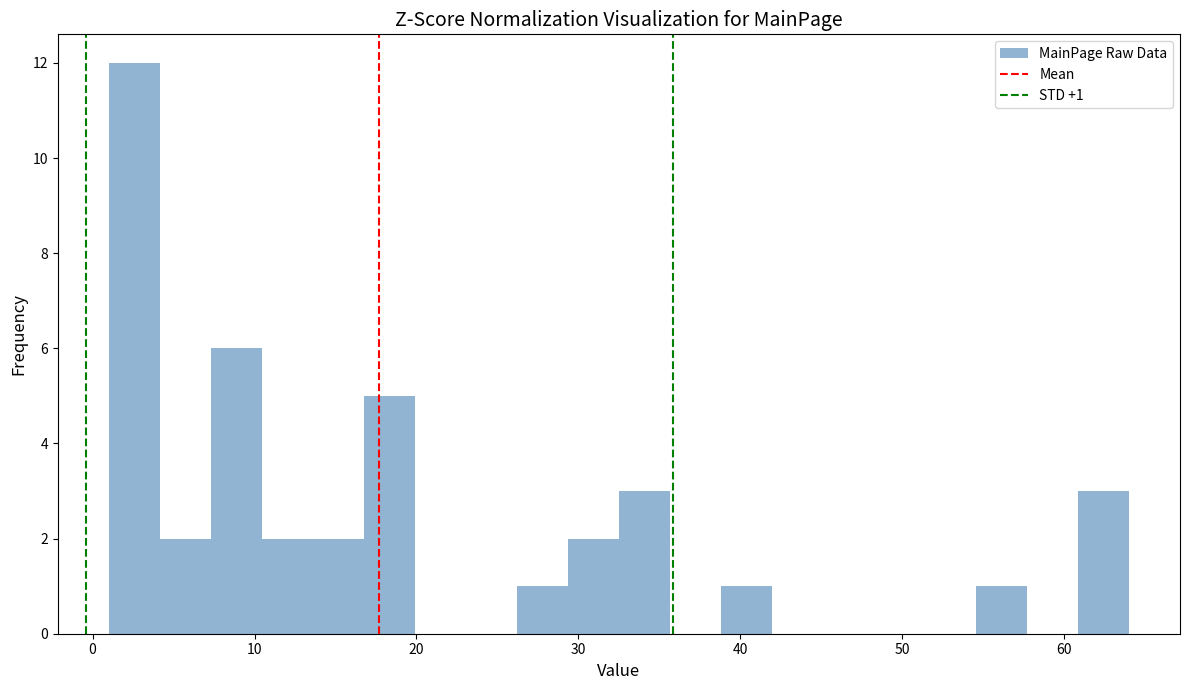

Around what value on the x-axis is the tallest bar? Give the approximate position of its centre, as read against the axis.

3